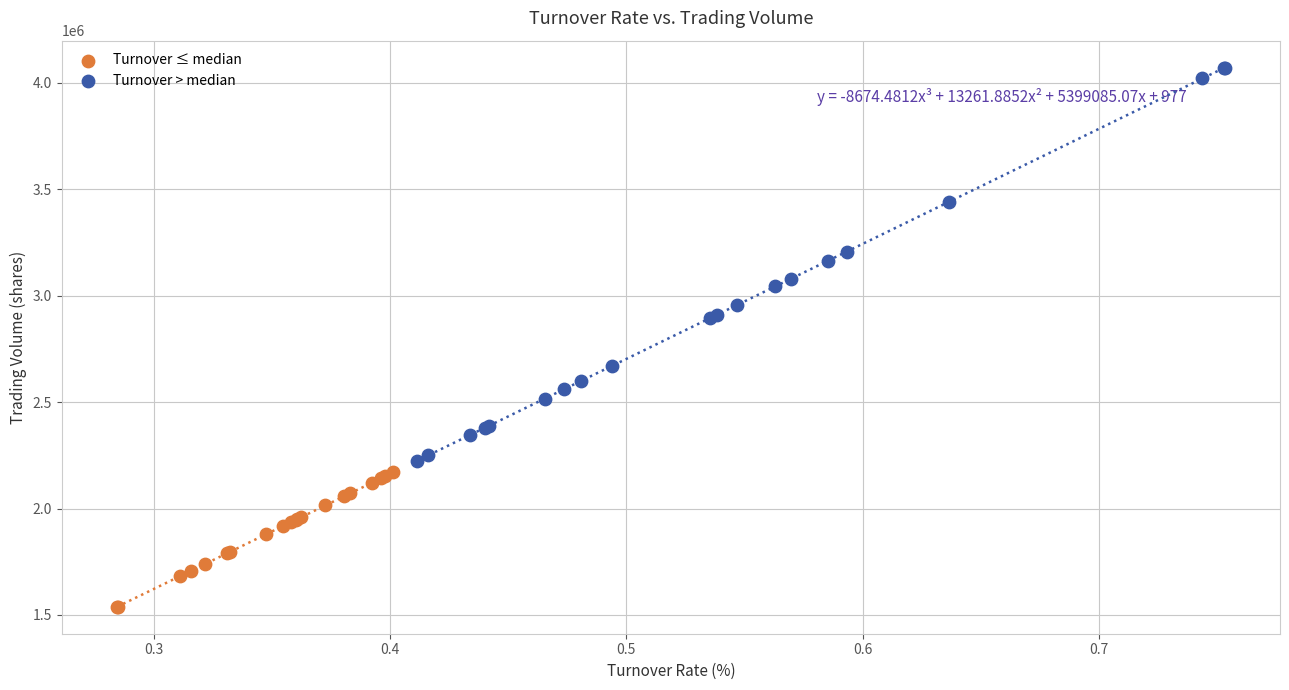

Which series has the widest spread of Y values?

Turnover > median